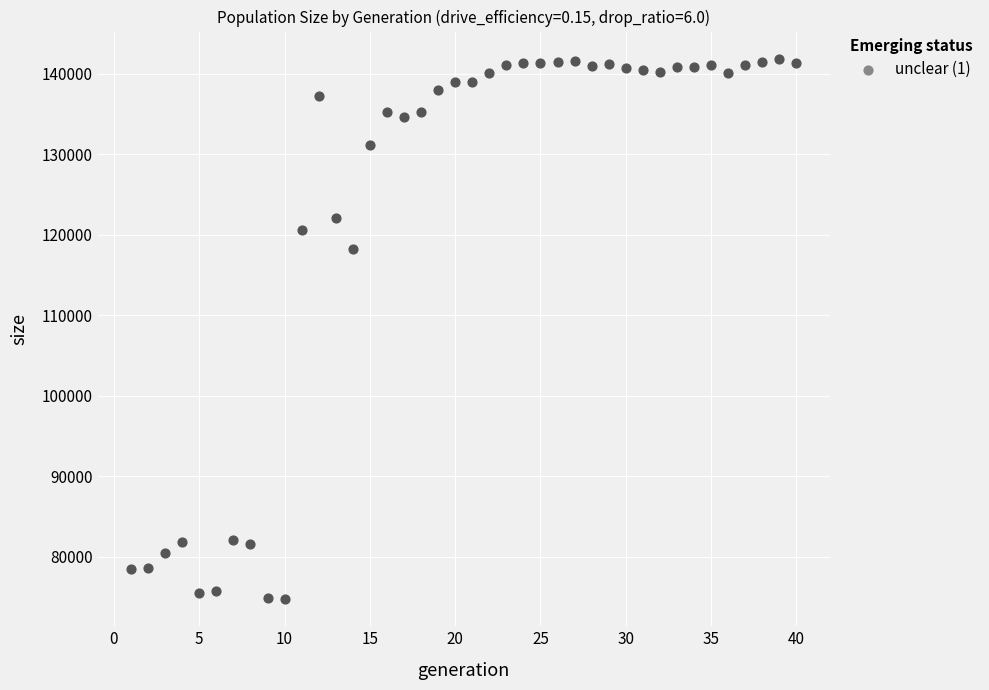

What Y value in the scatter plot is closest to 108291?

118182